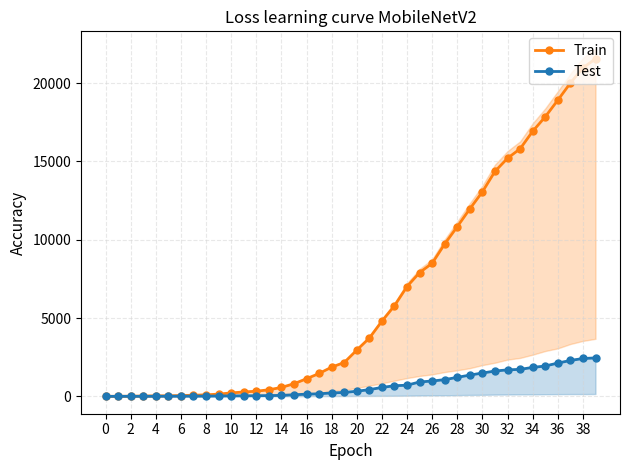

What is the maximum value for Test?

2450